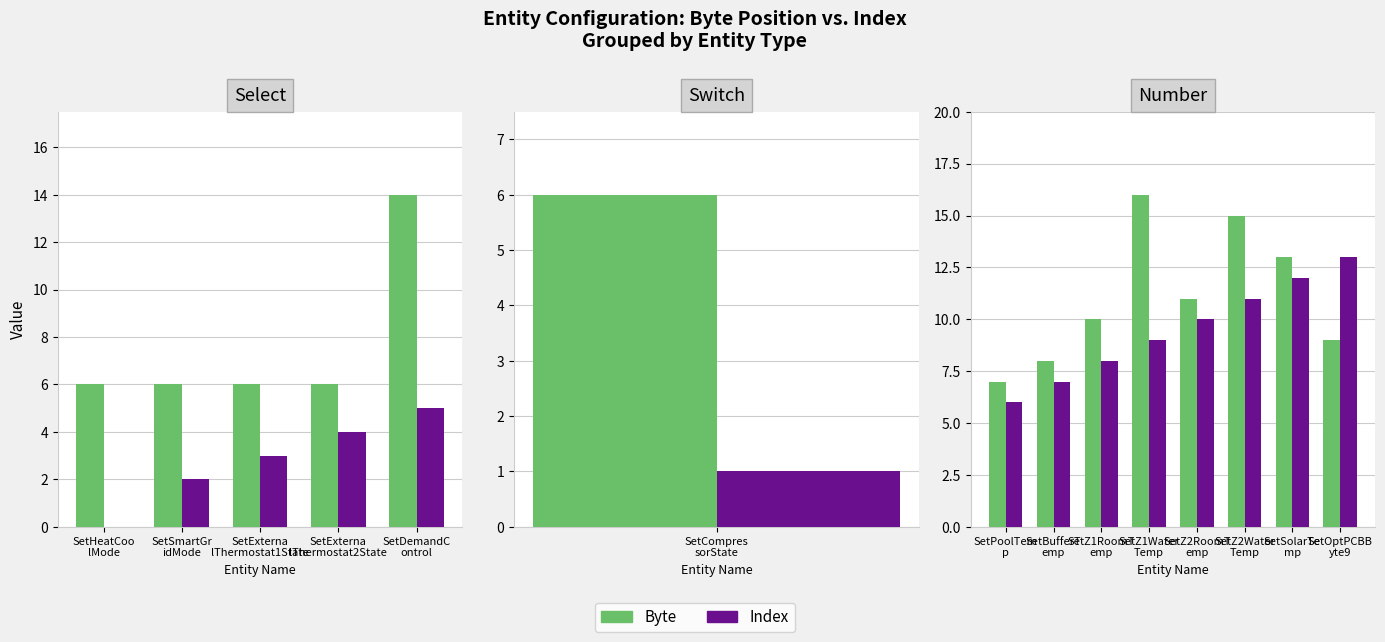

List the series in order of their overall mean, highest first.

Byte, Index